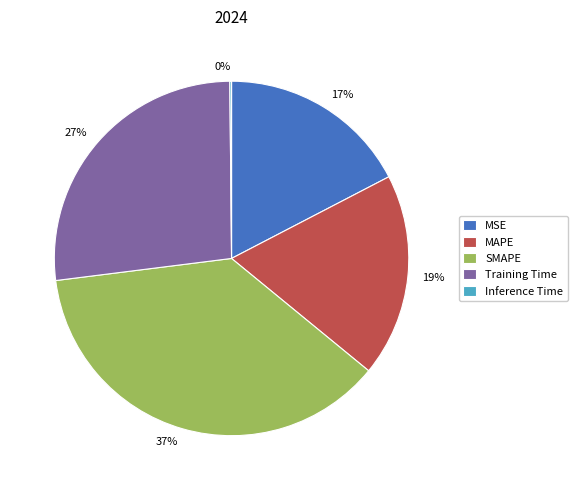

What percentage is the SMAPE slice, to the nearest percent?

37%